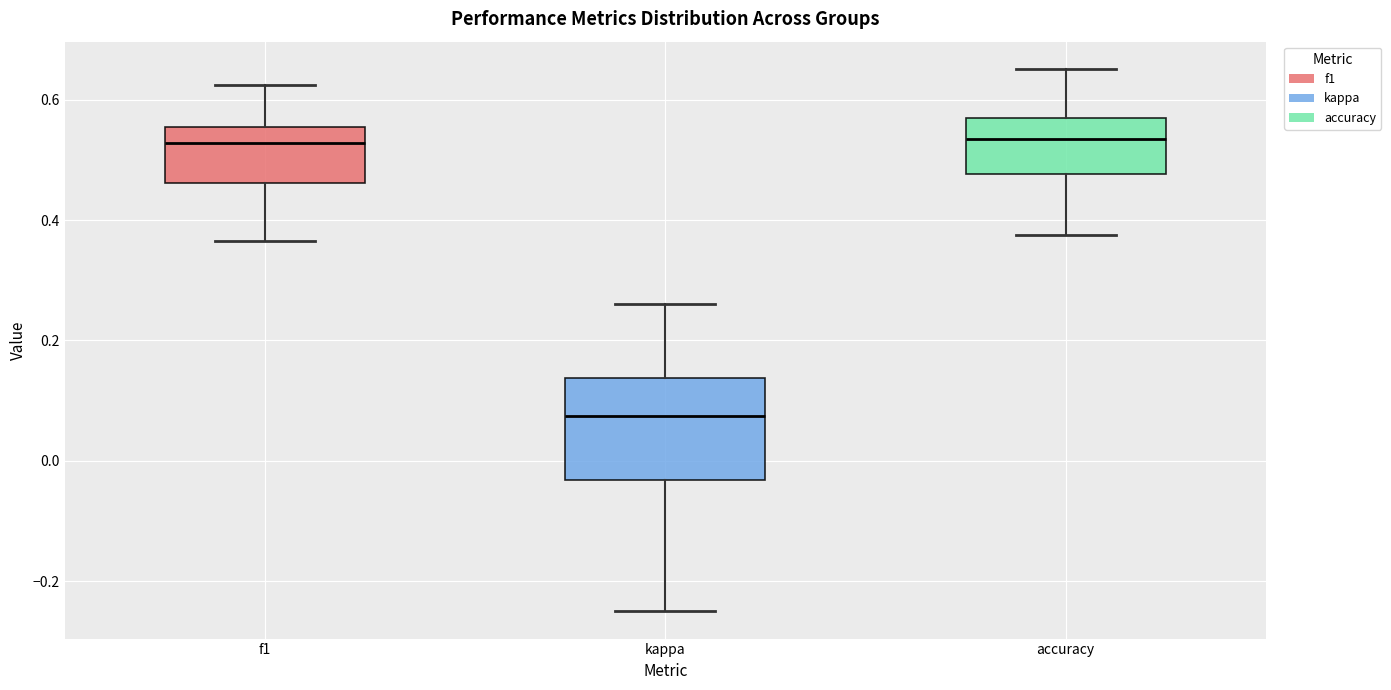

Reading left to right, read every box against the y-axis: the position of its median line, the range the box covers, and the ends of its whiskers. The values are not printed on the chart, so give them approximately, as read against the axis.

f1: median 0.52, box 0.46 to 0.56, whiskers 0.36 to 0.62
kappa: median 0.08, box -0.04 to 0.14, whiskers -0.24 to 0.26
accuracy: median 0.54, box 0.48 to 0.56, whiskers 0.38 to 0.66